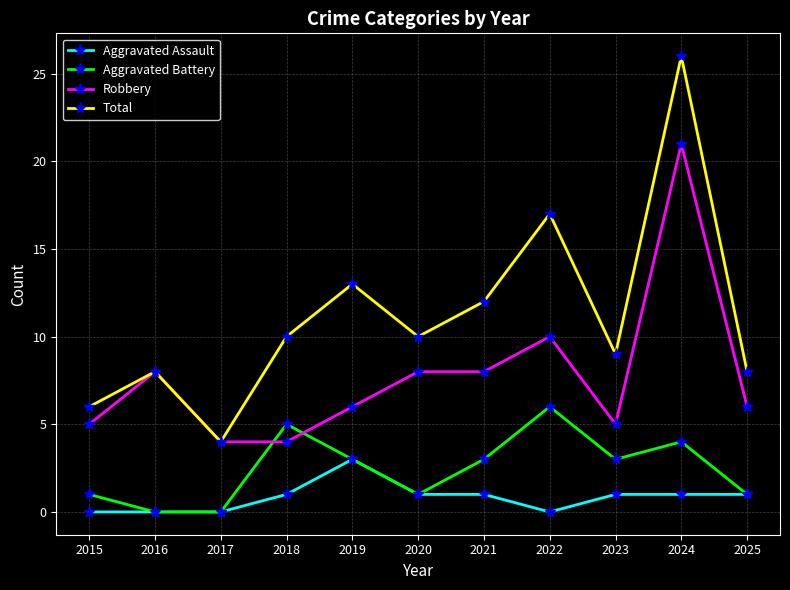

How many series are shown in this chart?

4